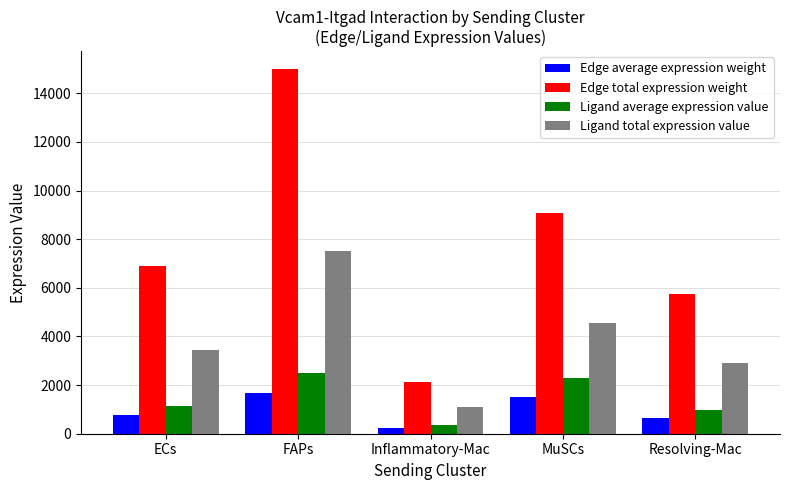

What is the average value of the Ligand average expression value series?

1452.5